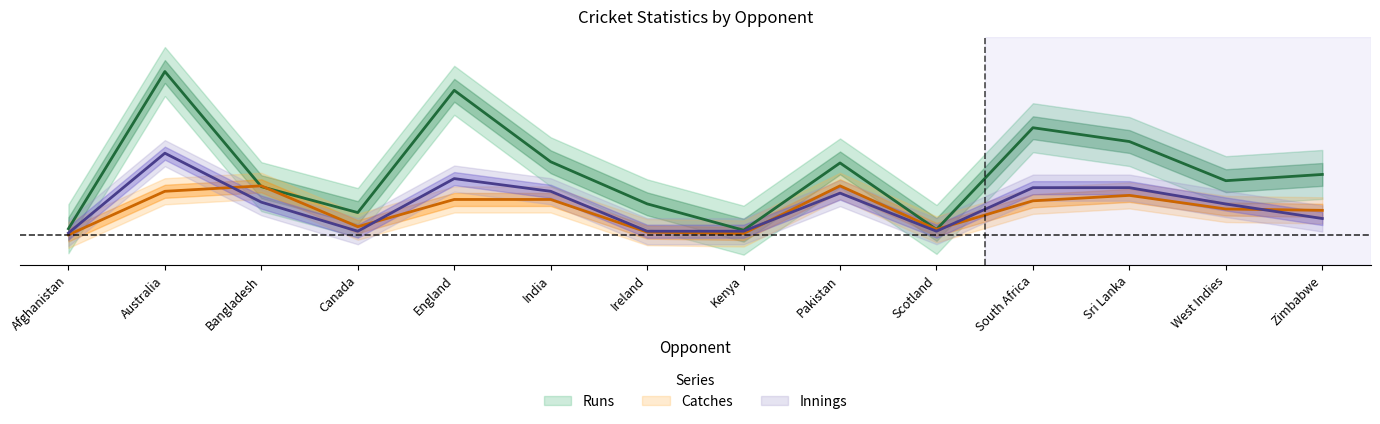

Is the value of Runs at Sri Lanka greater than the value of Catches at Pakistan?

Yes